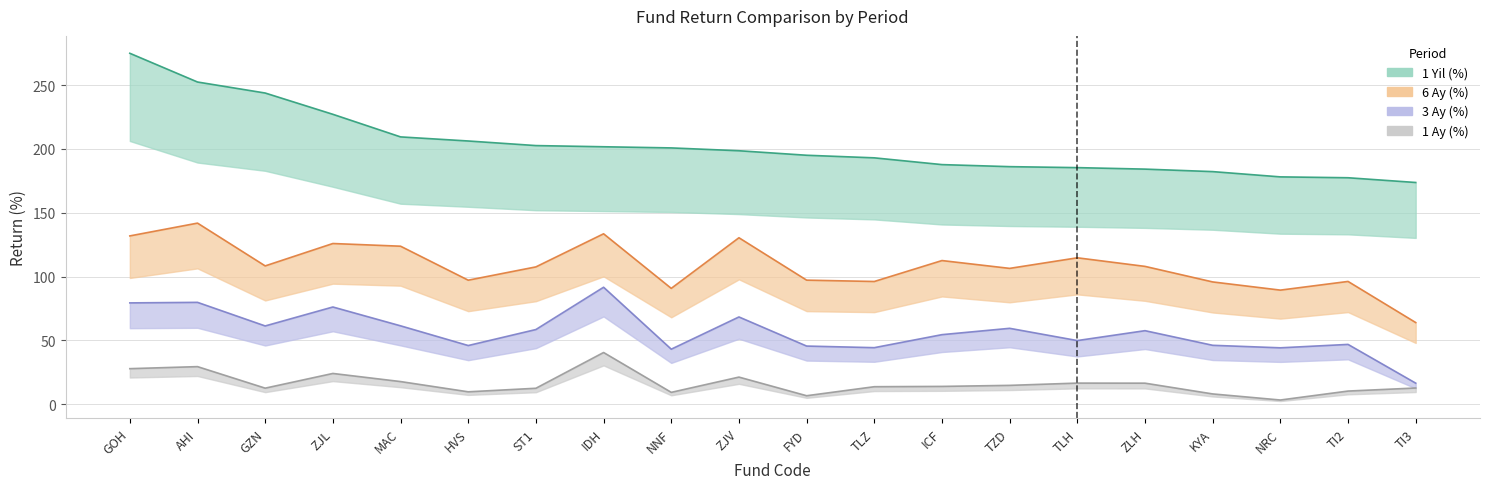

True or false: 6 Ay (%) and 1 Ay (%) intersect in this chart.

False